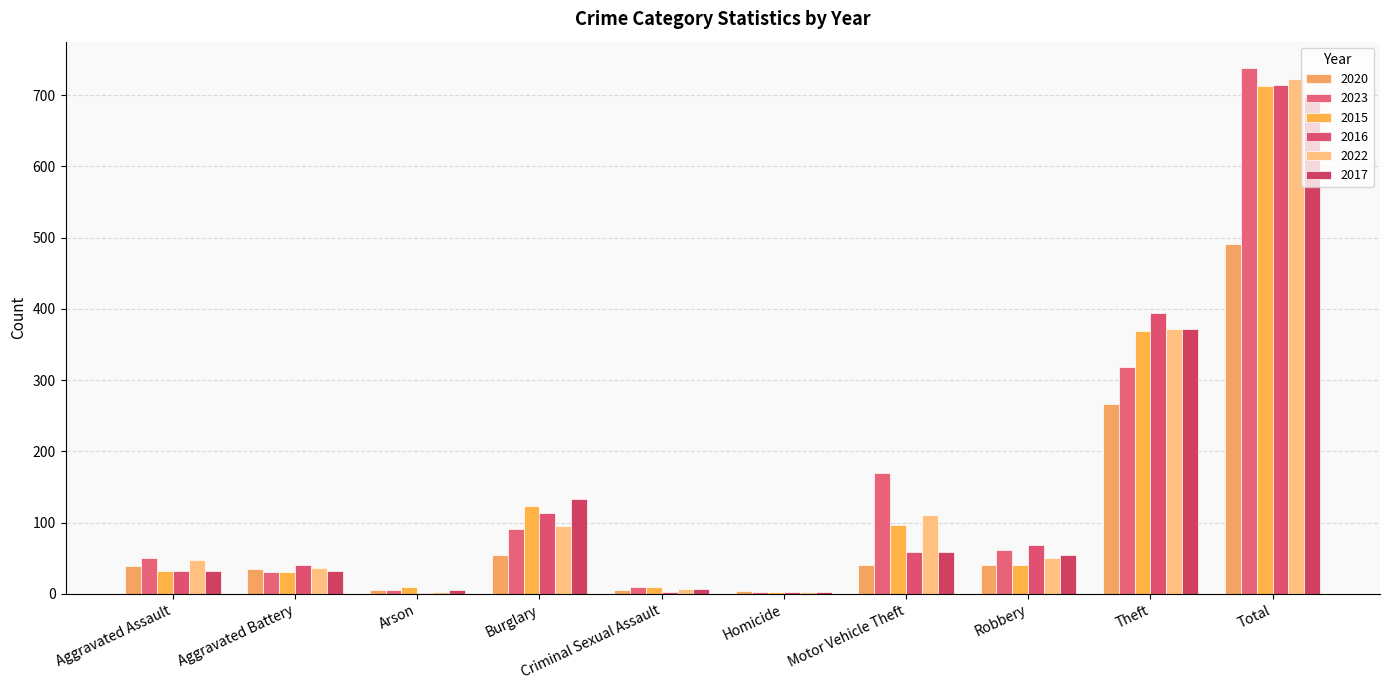

What is the maximum value for 2023?

738